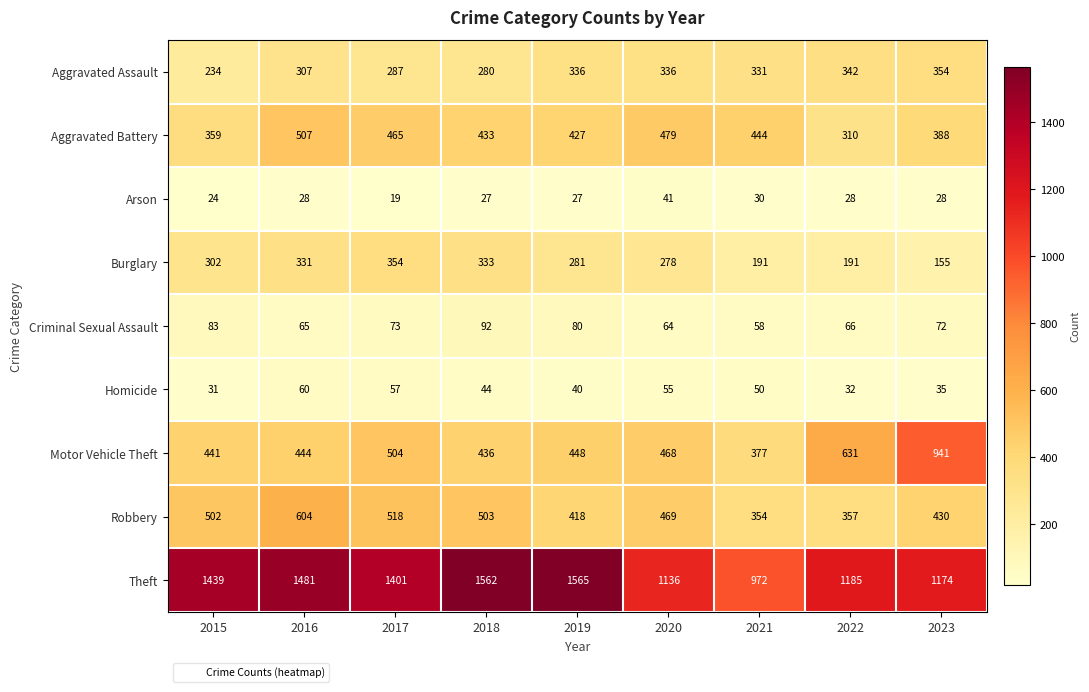

At which label does Robbery reach its peak?

2016